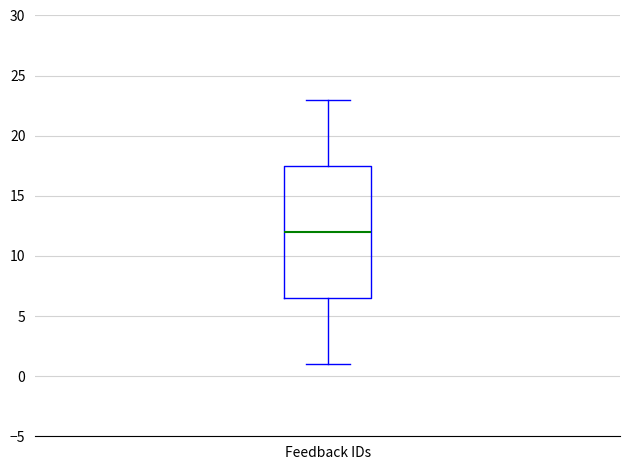

Read this box plot against the y-axis: the position of the median line, the range covered by the box, and the ends of both whiskers. The values are not printed on the chart, so give them approximately, as read against the axis.

median 12.0, box 6.5 to 17.5, whiskers 1.0 to 23.0